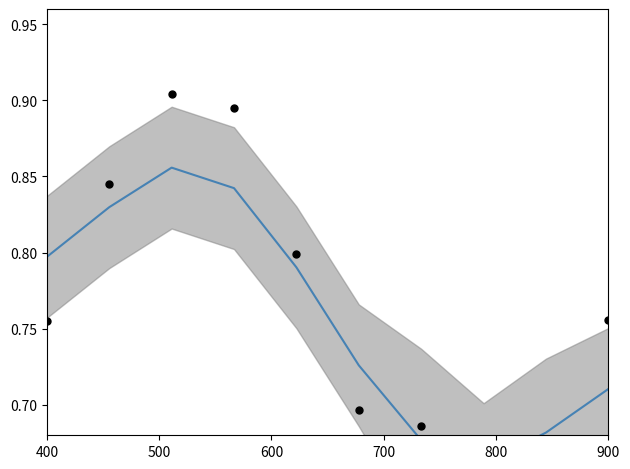

Which series reaches the minimum Y coordinate?

Code values